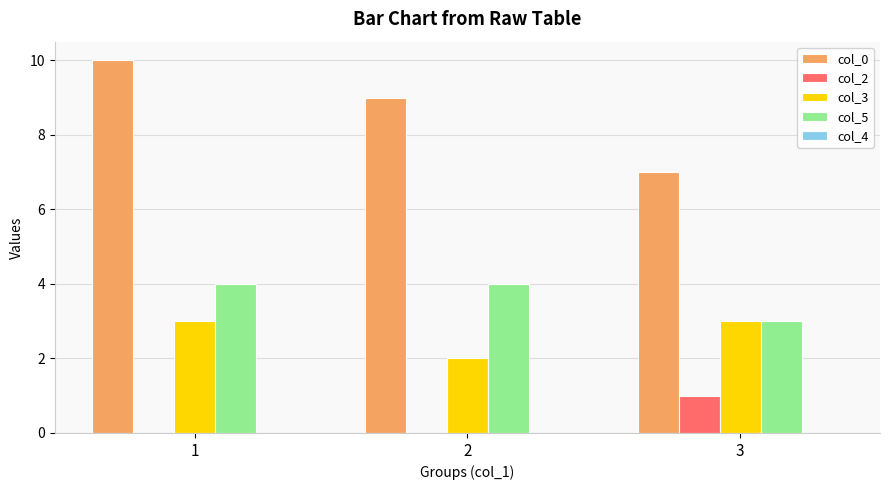

Which series has the widest spread of values?

col_0